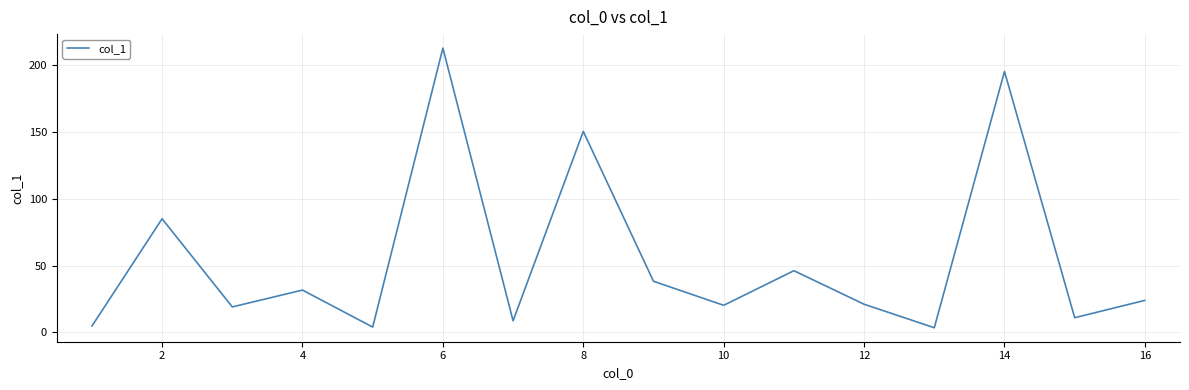

Is this an area chart (filled region under the line)?

No